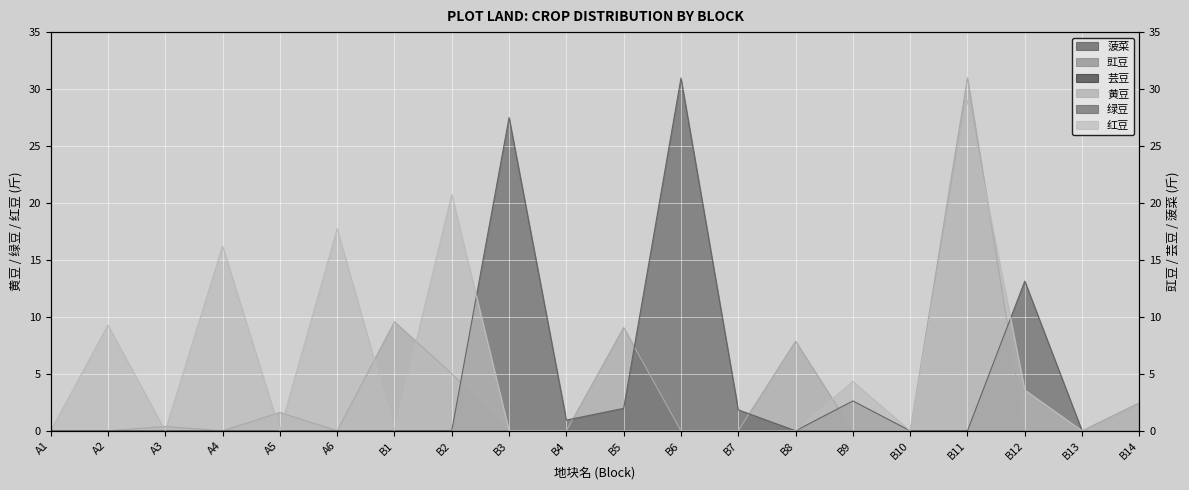

Which series changed the most between A3 and B14?

黄豆